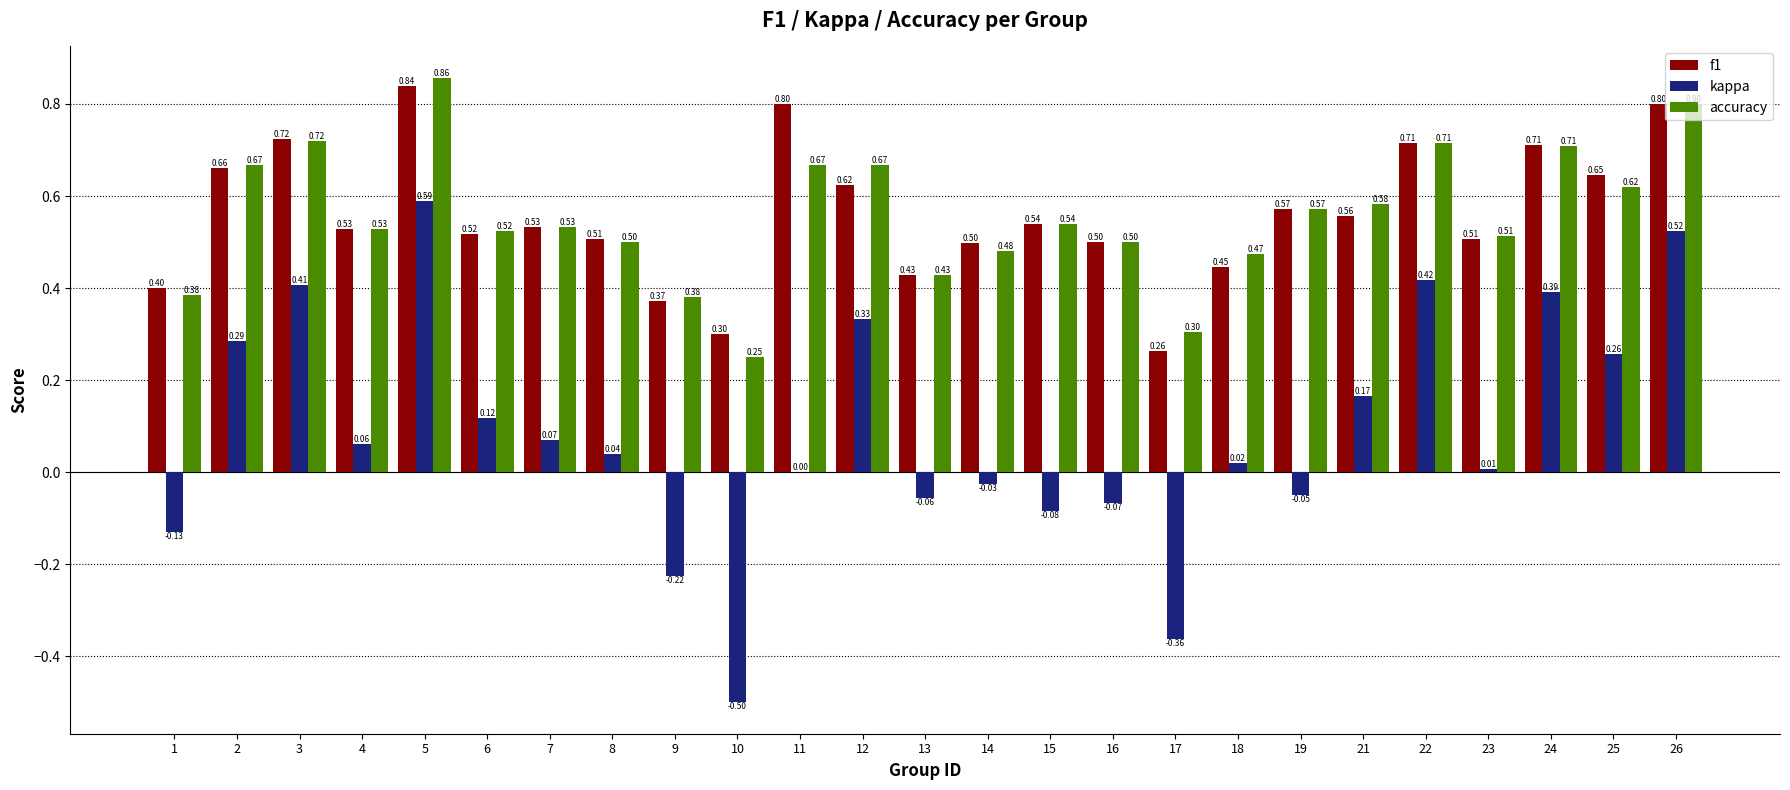

What is the total value across all series at 4?

1.1